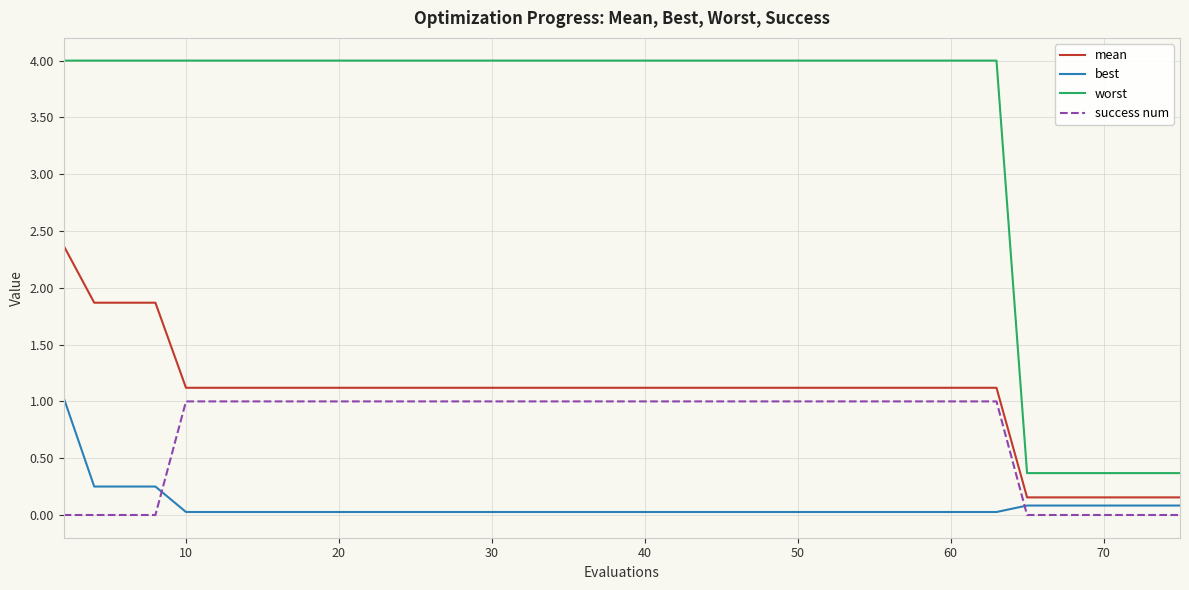

True or false: worst and mean cross at least once.

False